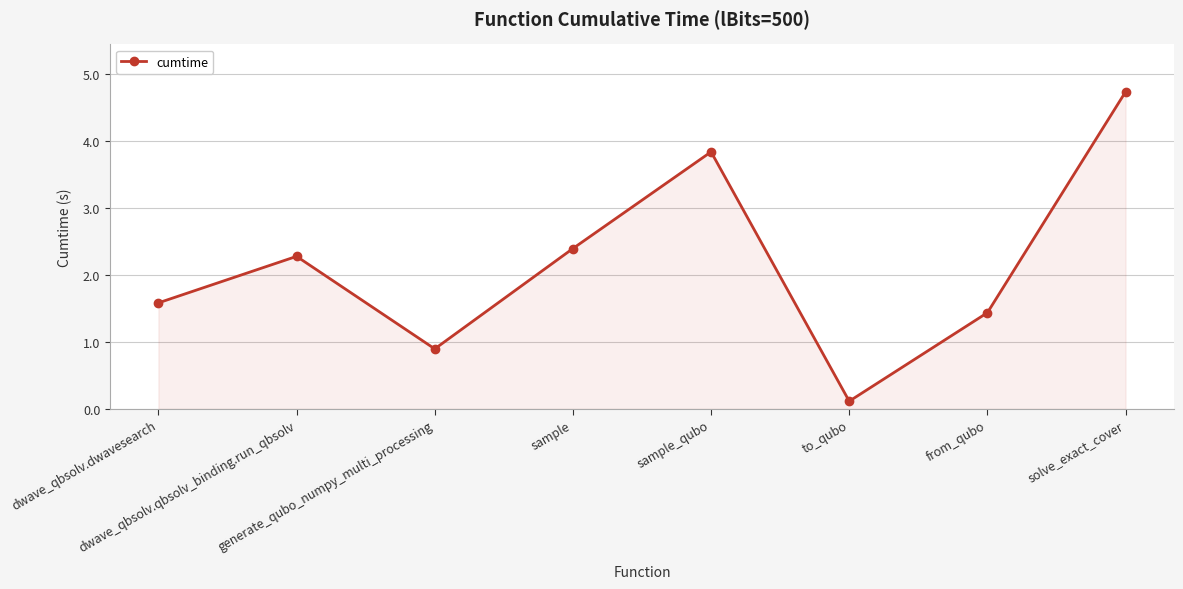

Between dwave_qbsolv.dwavesearch and solve_exact_cover, which is larger?

solve_exact_cover